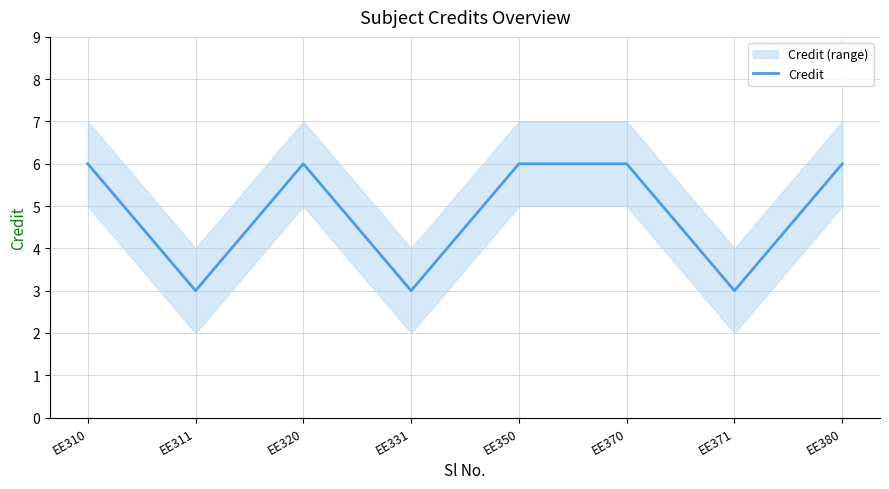

How many values are between 3 and 6?

8